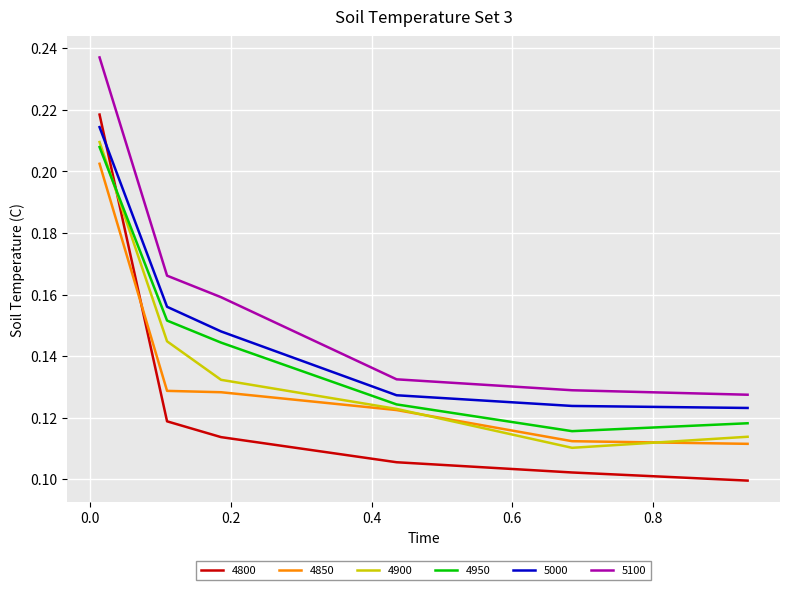

True or false: 4900 has more than 2 points higher than both neighbors.

False